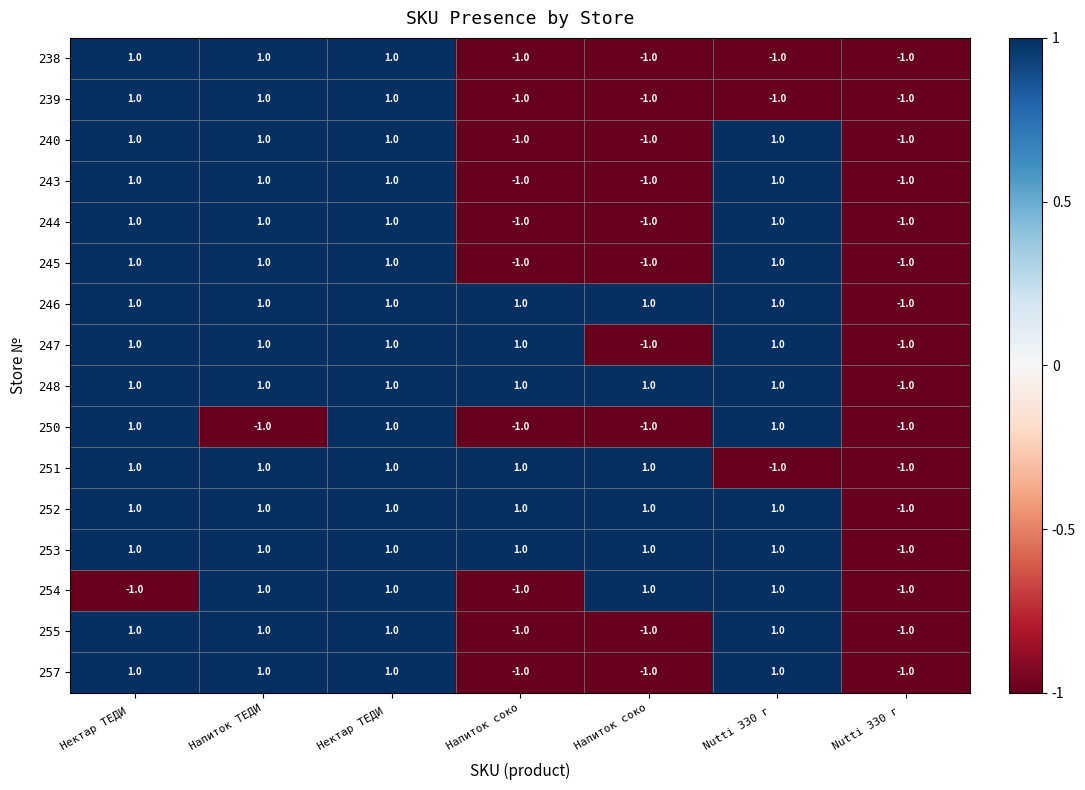

Between Напиток ТЕДИ and Nutti 330 г , which is larger?

Напиток ТЕДИ